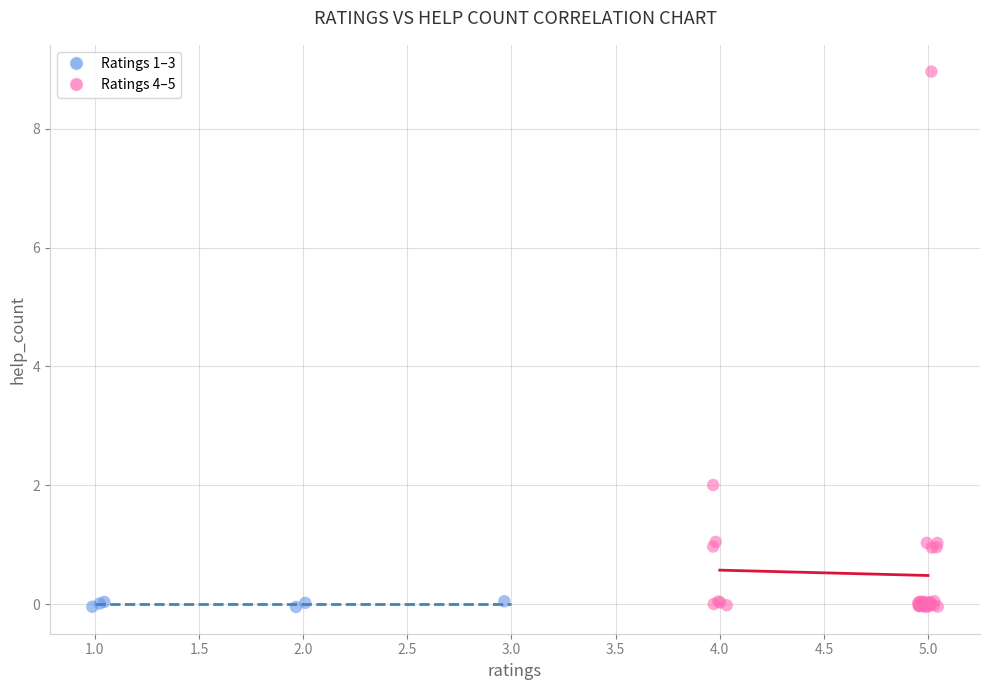

Which series reaches the maximum Y coordinate?

Ratings 4–5